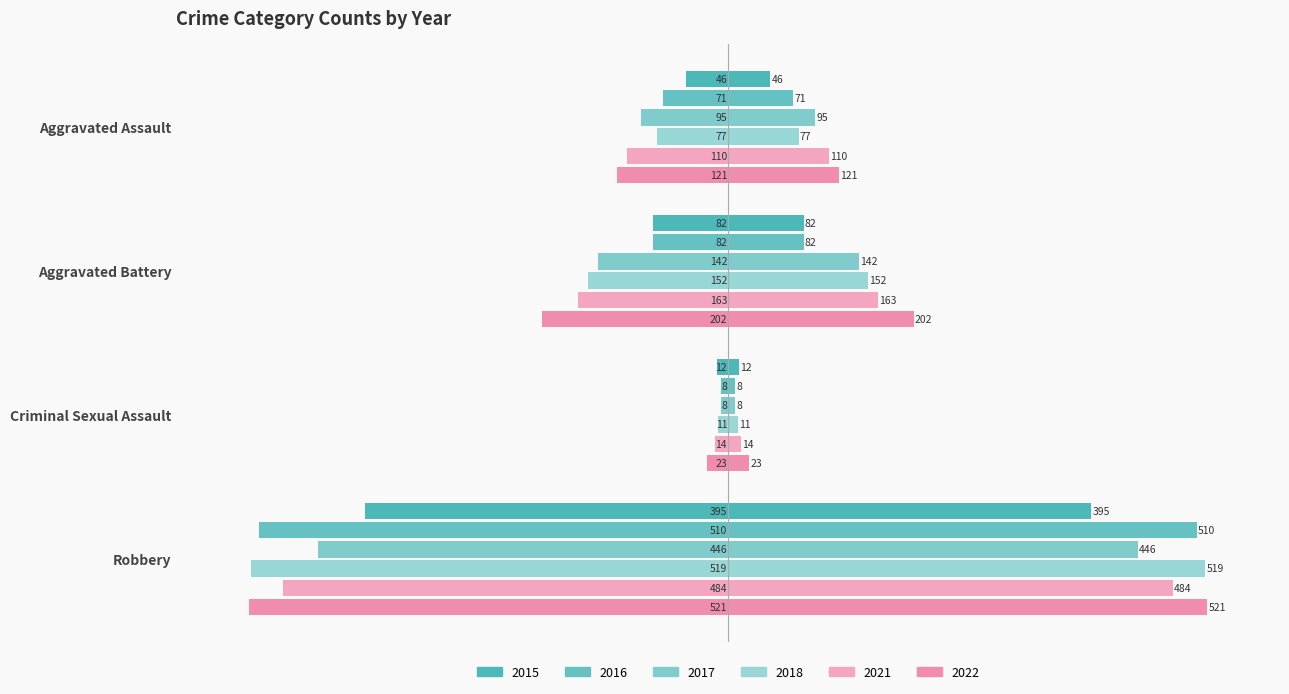

Does the chart contain stacked bars?

No